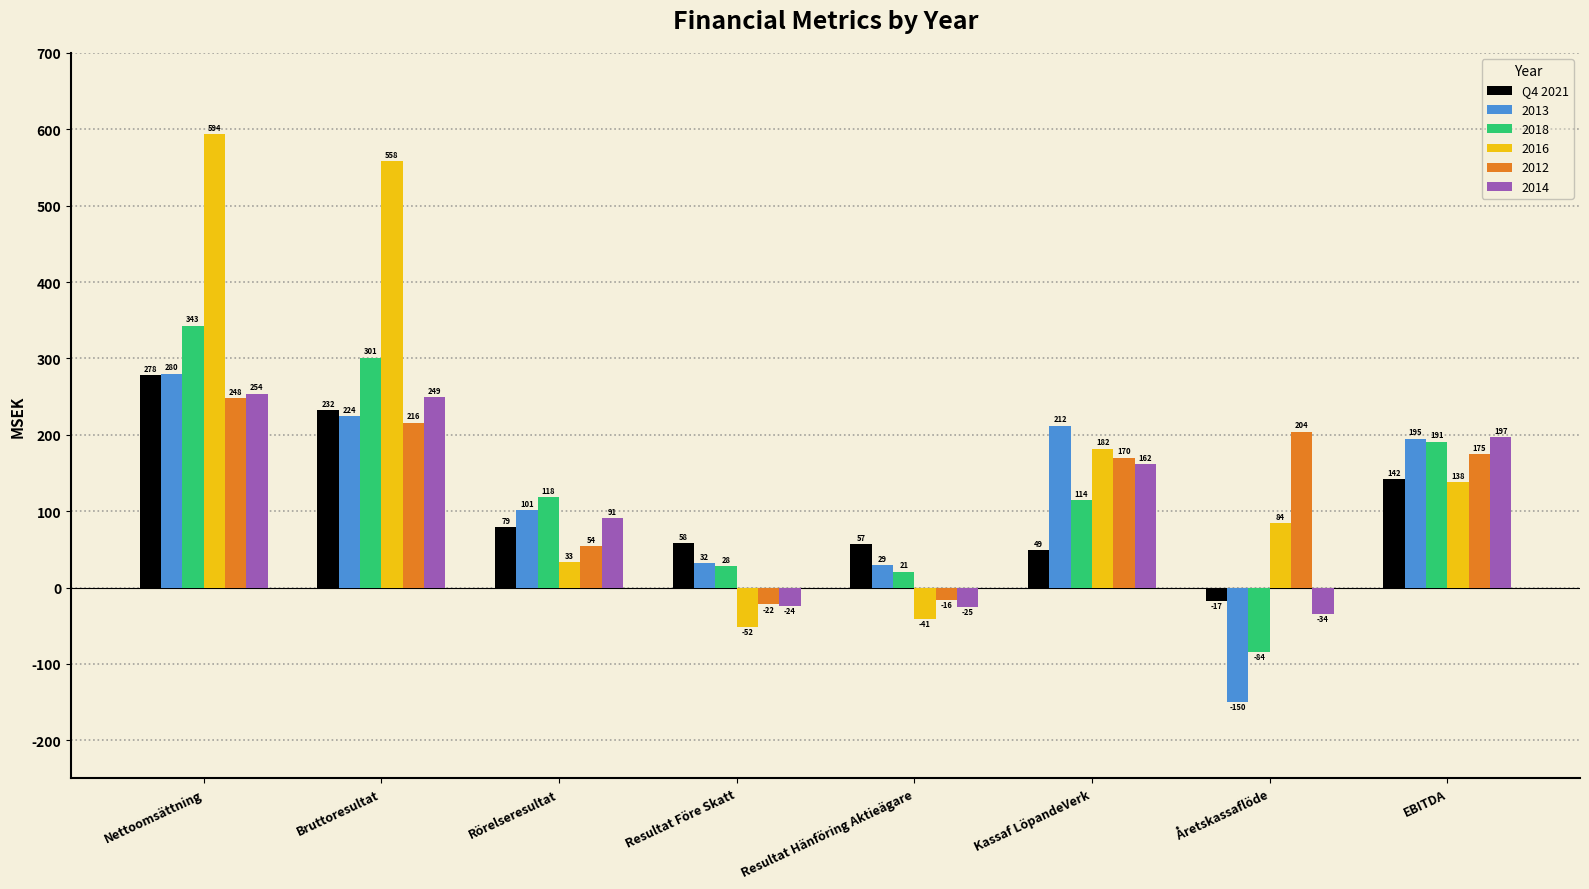

Does the chart contain stacked bars?

No